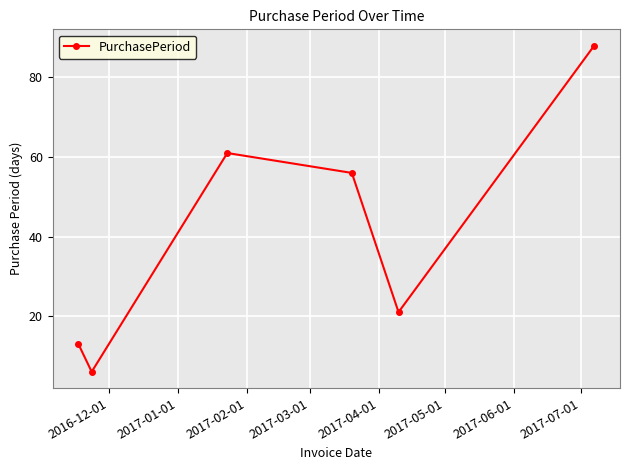

How many data points does each series have?

6